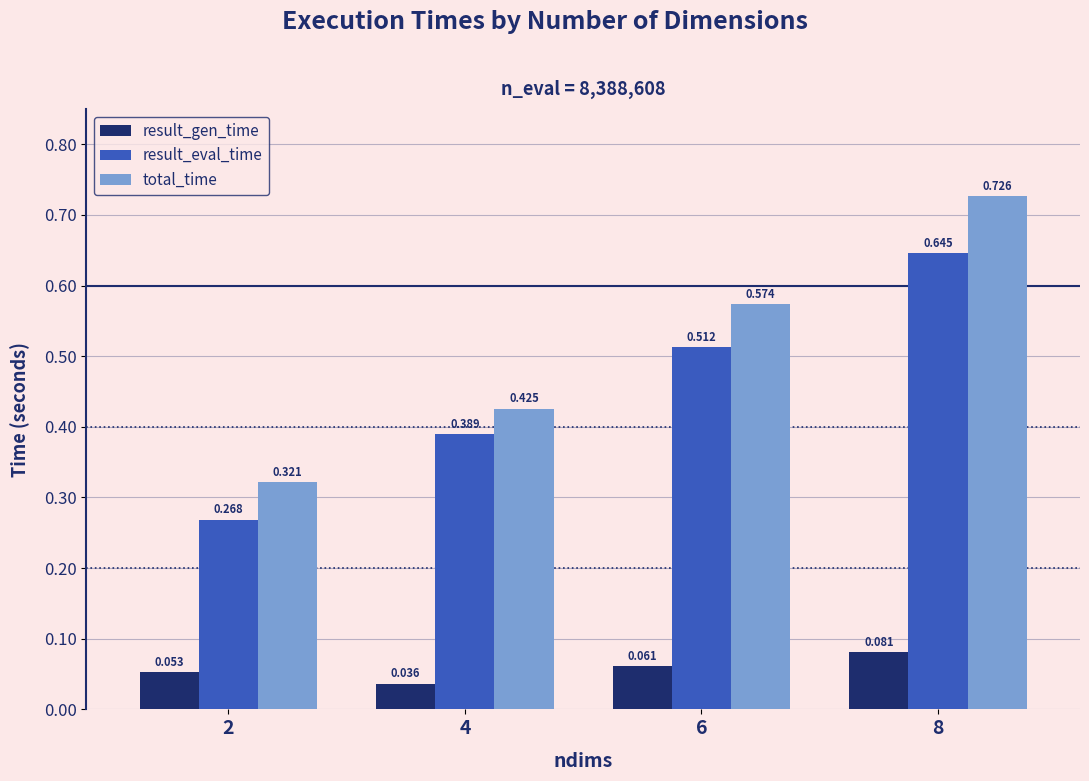

List the series in order of their peak value, lowest first.

result_gen_time, result_eval_time, total_time